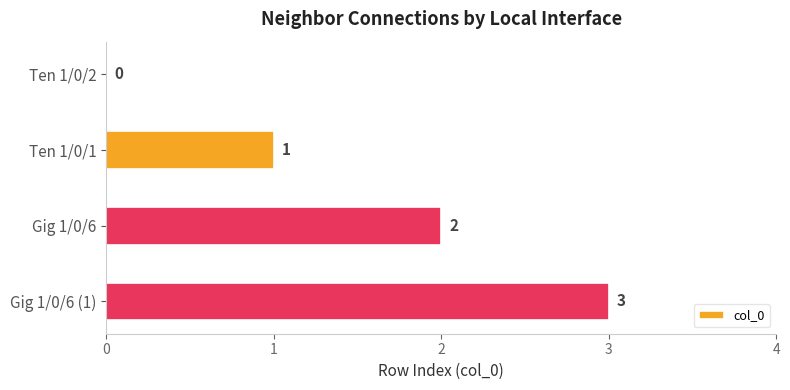

How many distinct data groups are displayed?

1